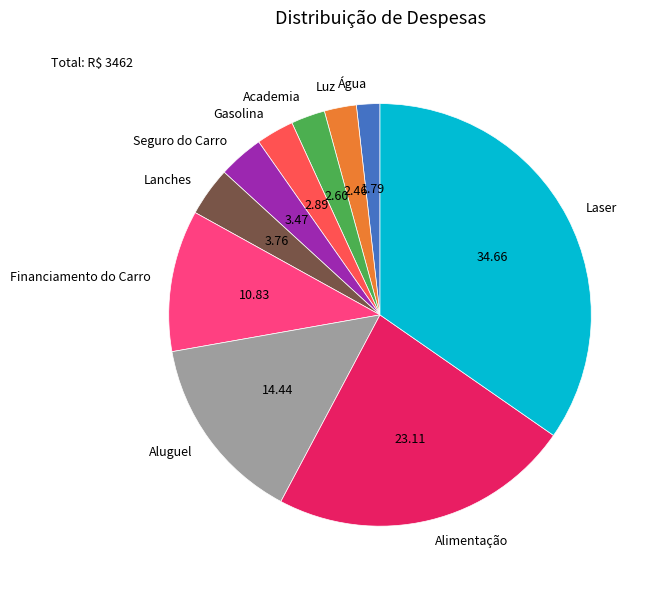

Approximately how many times larger is the value at Luz compared to Seguro do Carro?

0.7